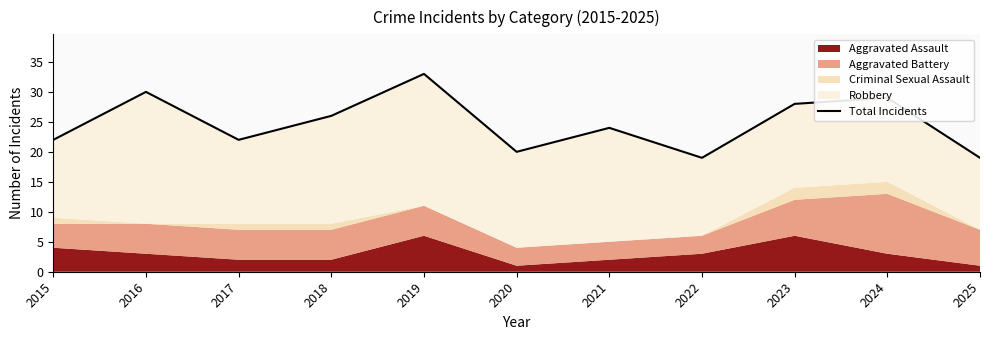

Rank the categories by value from highest to lowest.

2019, 2016, 2024, 2023, 2018, 2021, 2015, 2017, 2020, 2022, 2025